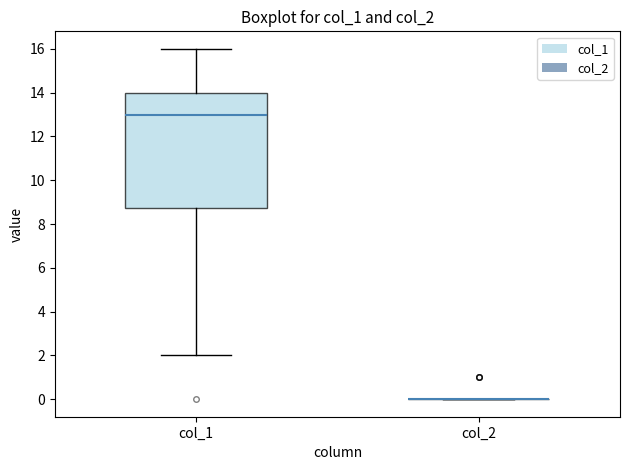

Reading left to right, read every box against the y-axis: the position of its median line, the range the box covers, and the ends of its whiskers. The values are not printed on the chart, so give them approximately, as read against the axis.

col_1: median 13.0, box 8.8 to 14.0, whiskers 2.0 to 16.0
col_2: box collapsed to a line at 0.0, whiskers 0.0 to 0.0